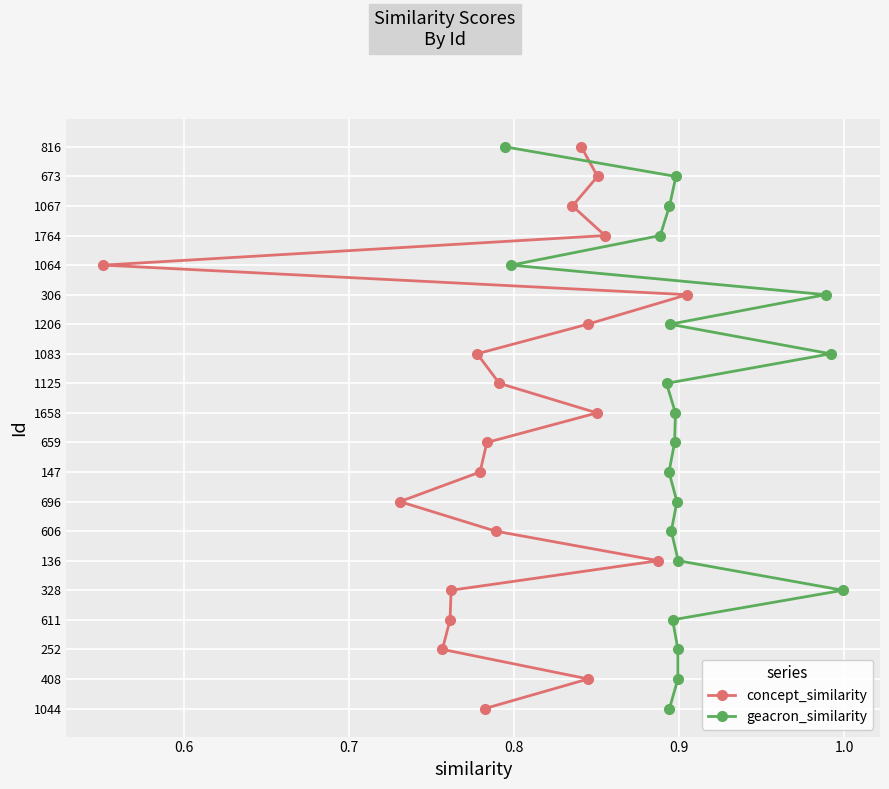

What are all the series names shown in the legend?

concept_similarity, geacron_similarity